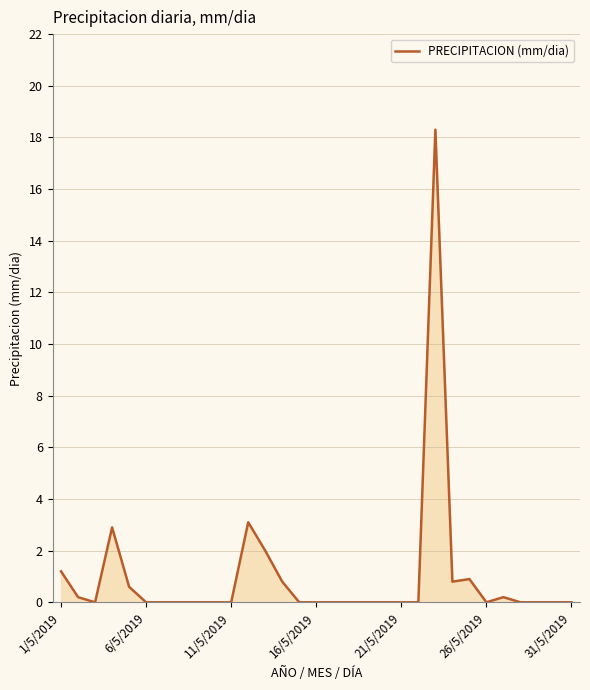

Reading left to right, extract all data points from this chart.

1.2	0.2	0.0	2.9	0.6	0.0	0.0	0.0	0.0	0.0	0.0	3.1	2.0	0.8	0.0	0.0	0.0	0.0	0.0	0.0	0.0	0.0	18.3	0.8	0.9	0.0	0.2	0.0	0.0	0.0	0.0